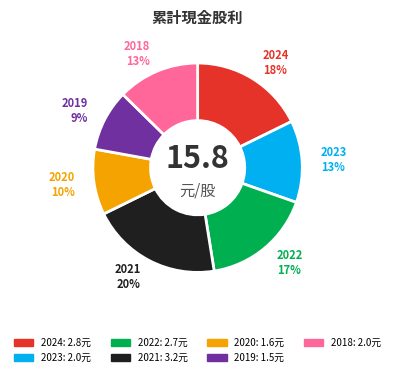

To the nearest percent, what portion does 2019 represent?

9%